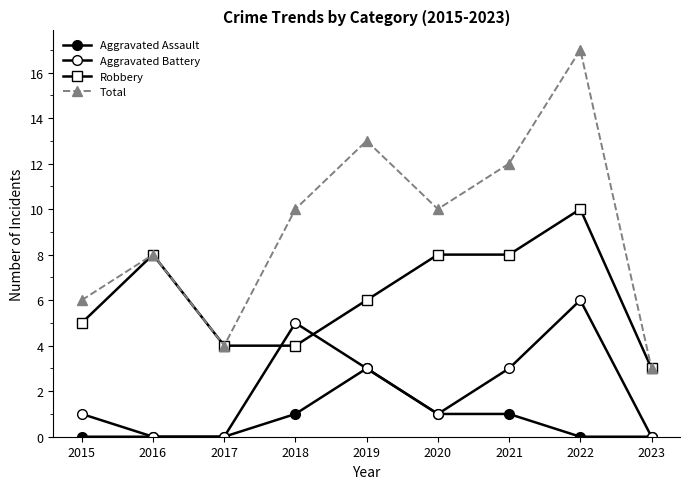

Between 2019 and 2017, which is larger?

2019